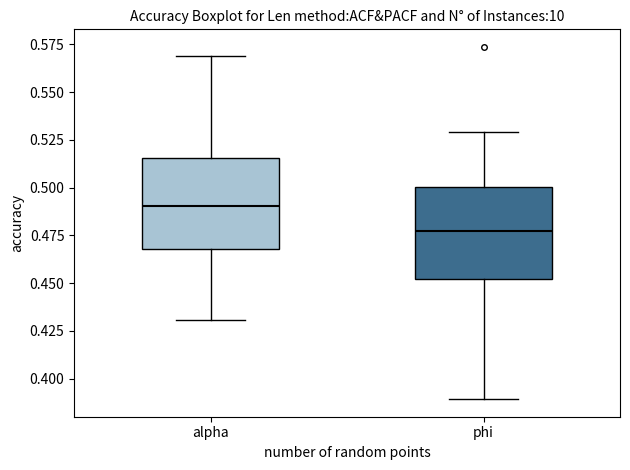

Reading left to right, transcribe this box plot: for each box, give where its median line is, the range the box spans, and where its two whiskers end, as read against the y-axis. The values are not printed on the chart, so give them approximately, as read against the axis.

alpha: median 0.490, box 0.470 to 0.515, whiskers 0.430 to 0.570
phi: median 0.475, box 0.450 to 0.500, whiskers 0.390 to 0.530